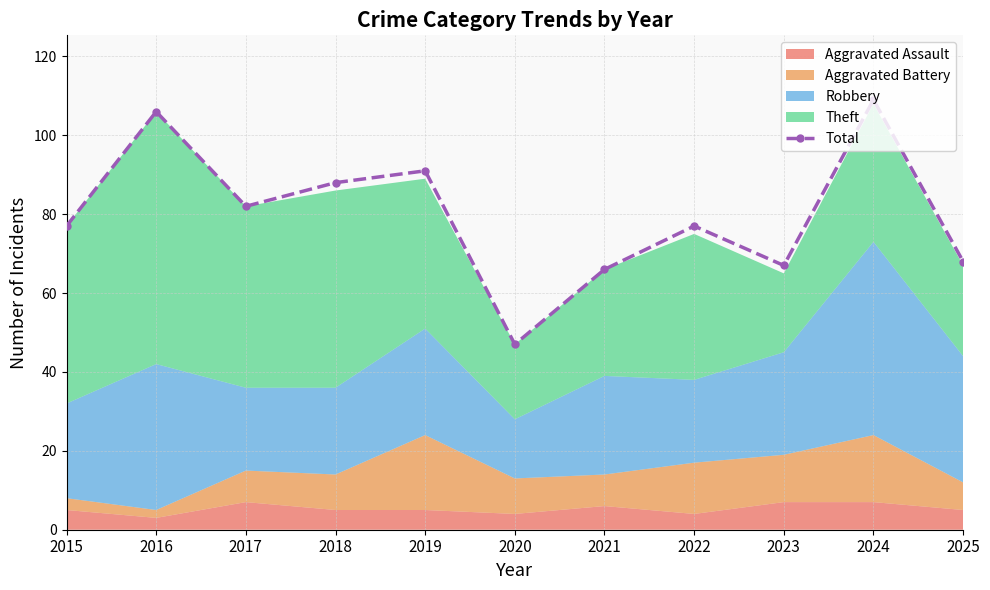

Between 2017 and 2020, which is larger?

2017